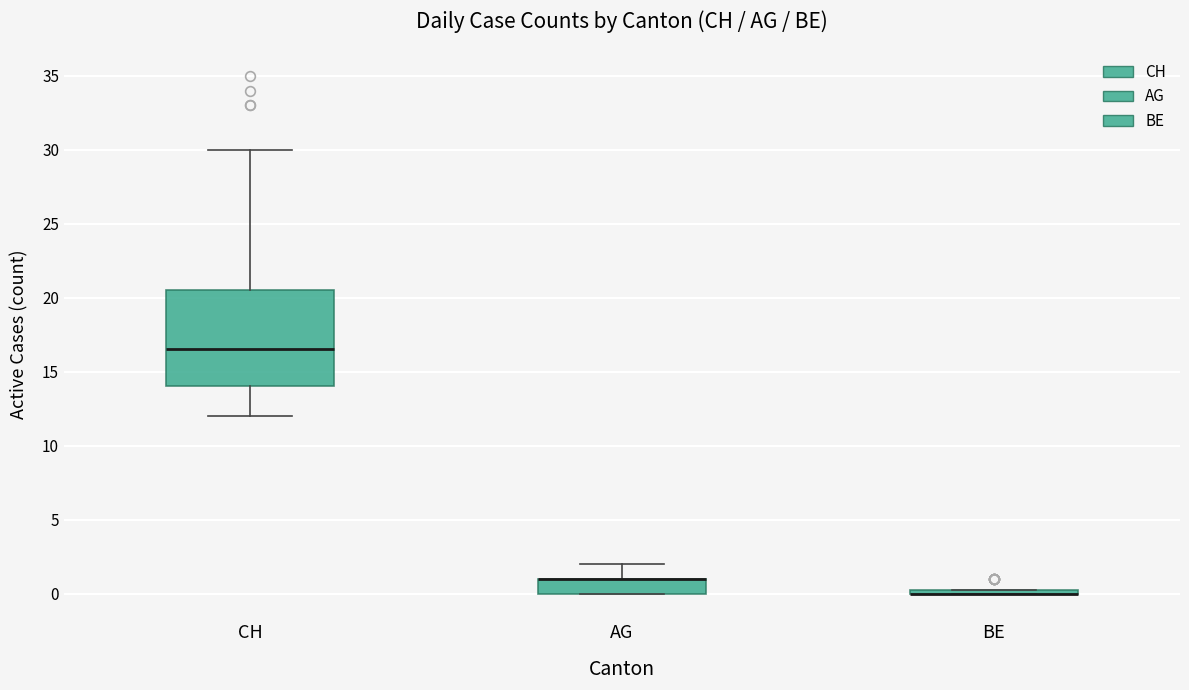

Where is the lower edge of the box for CH on the y-axis? The values are not printed on the chart, so give them approximately, as read against the axis.

14.0